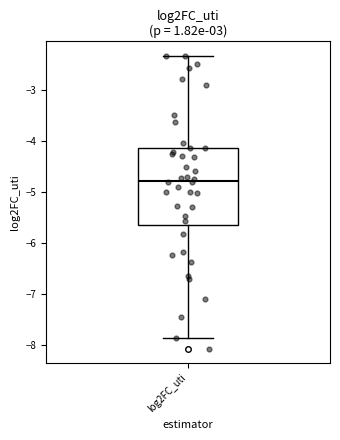

Where does the median line of the box for log2FC_uti sit on the y-axis? The values are not printed on the chart, so give them approximately, as read against the axis.

-4.8